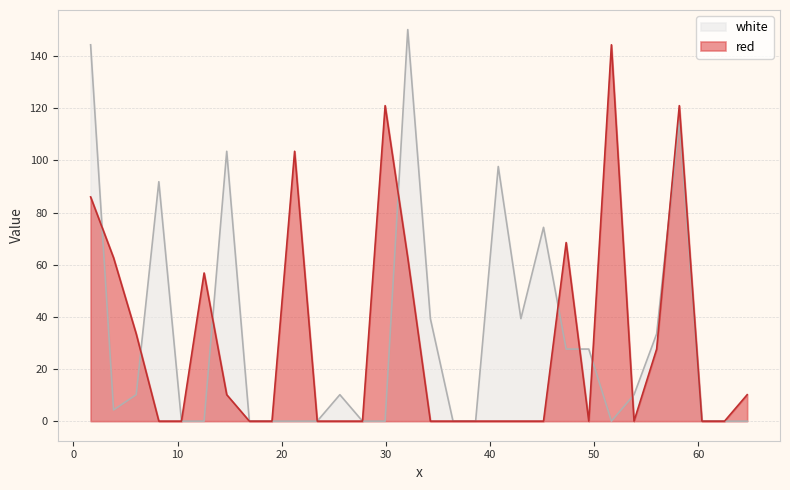

Count the number of categories in the chart.

30